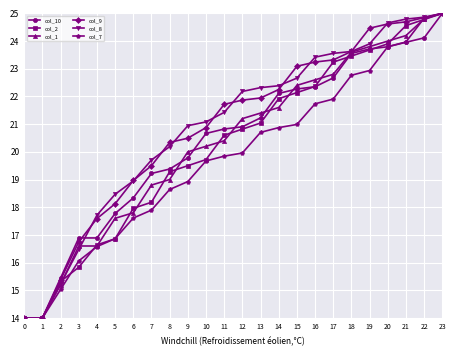

Is this an area chart (filled region under the line)?

No